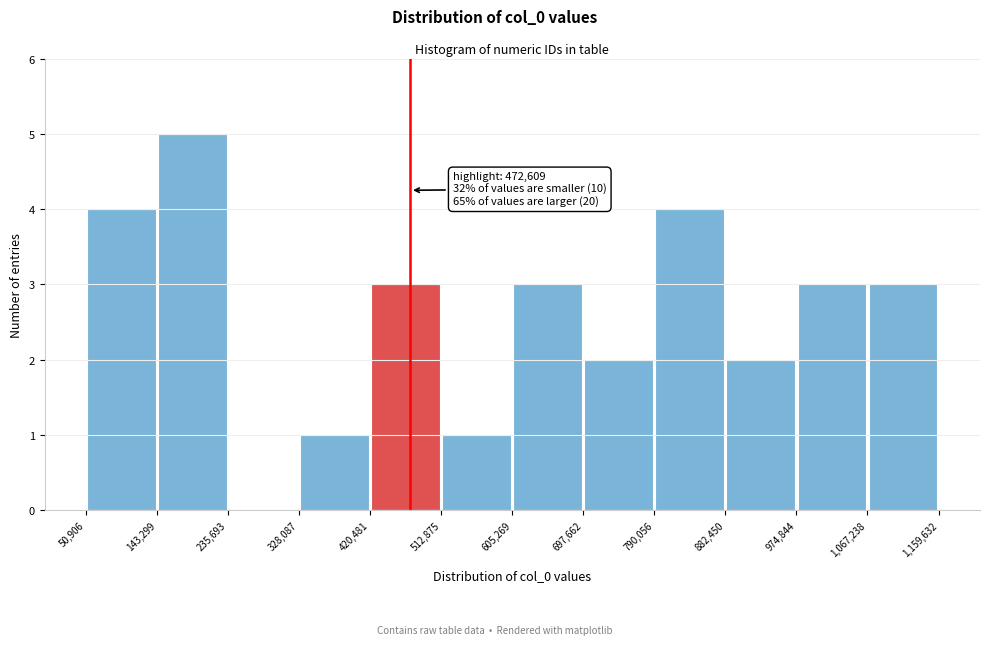

Over which range of the x-axis is the bar tallest?

143,299 to 235,693